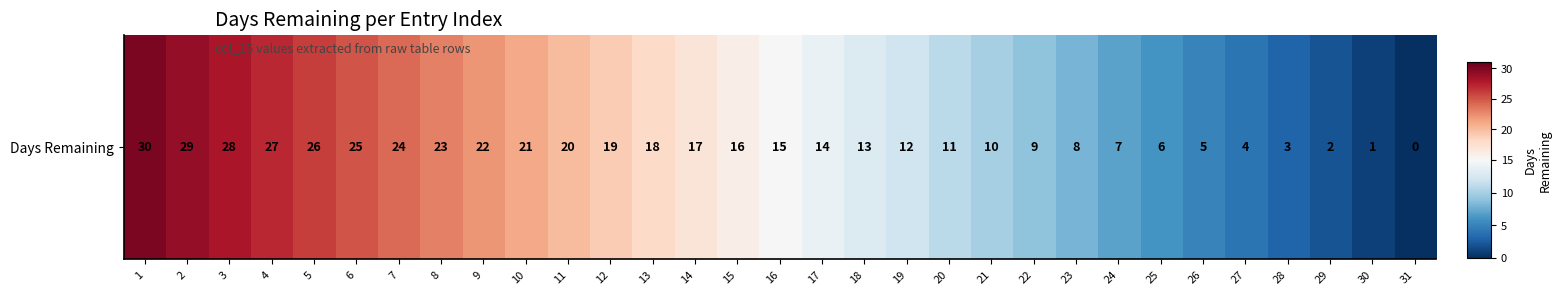

Approximately how many times larger is the value at 19 compared to 14?

0.7